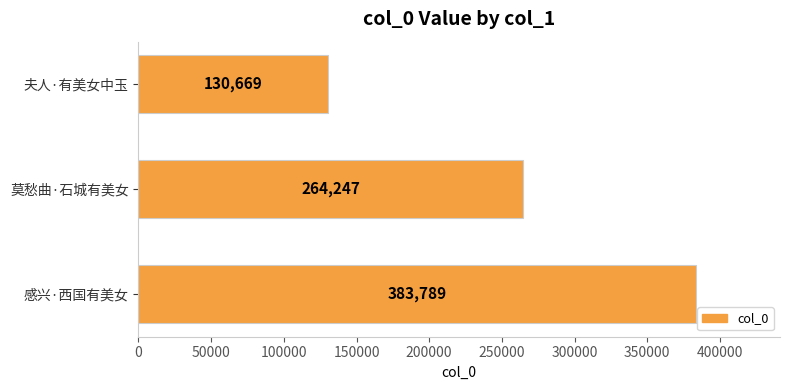

What is the average value?

259568